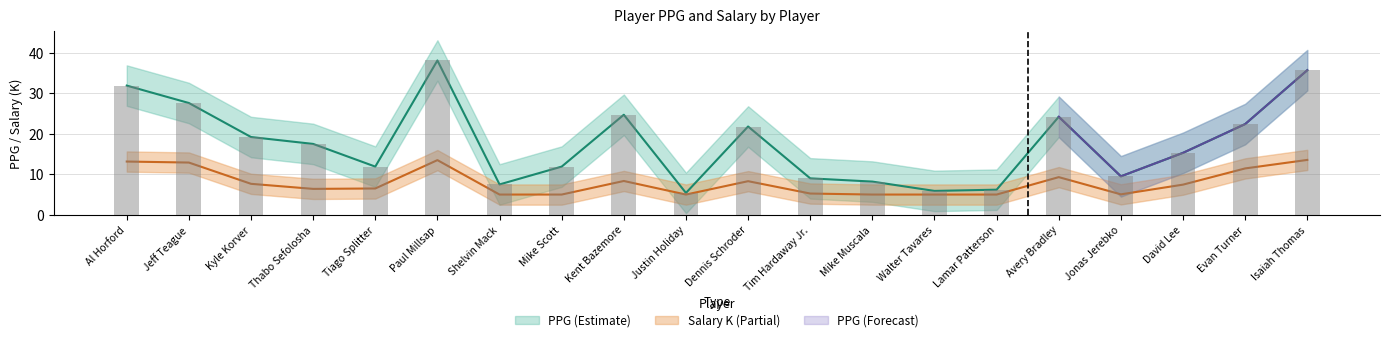

What is the label of the 9th bar from the left?

Kent Bazemore